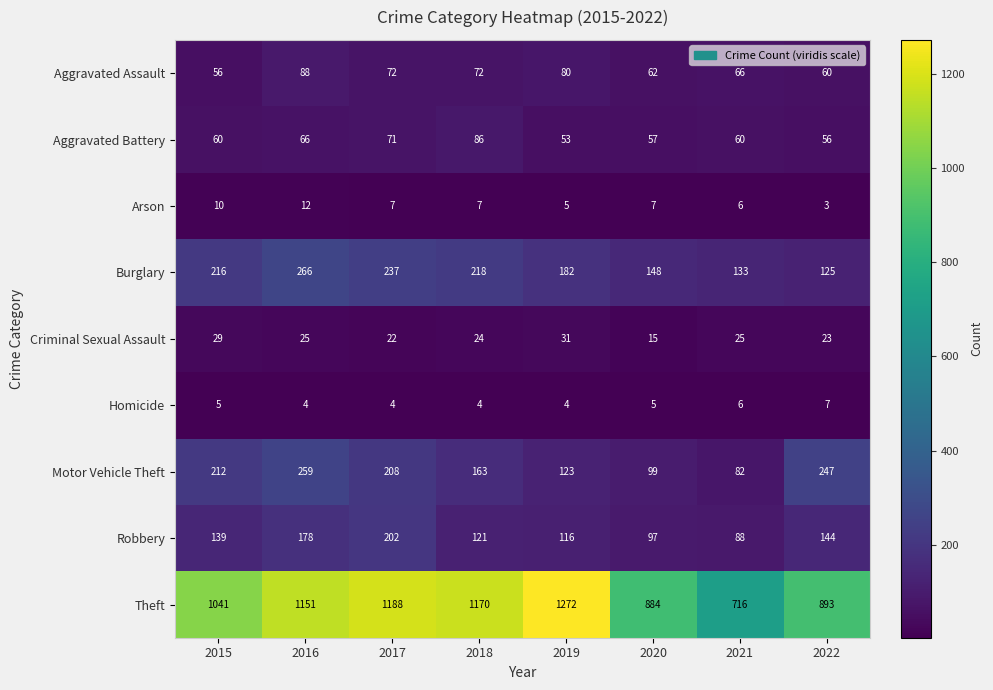

What is the maximum value shown in the chart?

1272